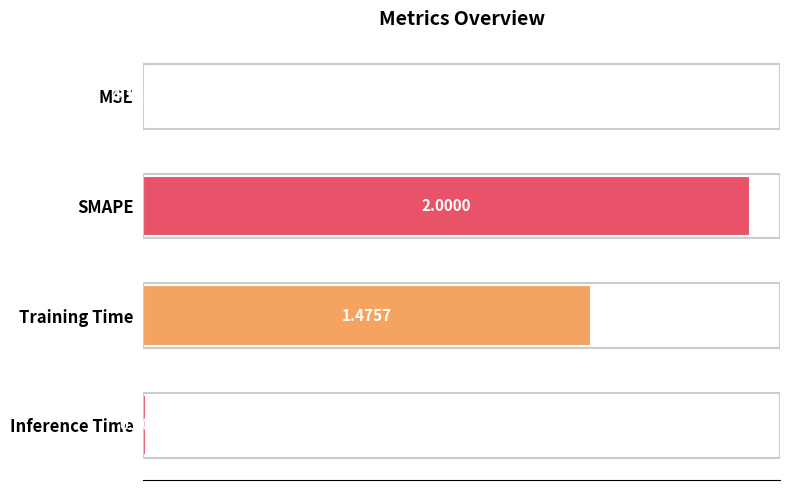

At which category does the chart reach its peak across all series?

SMAPE